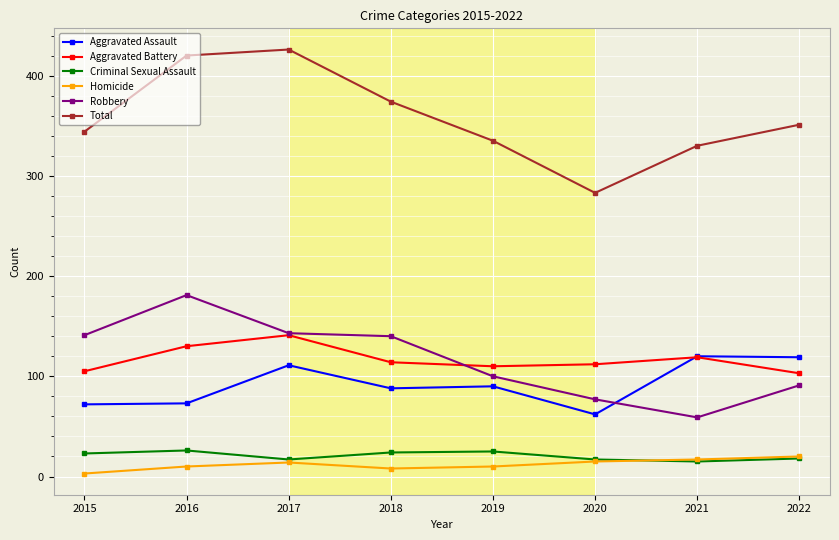

True or false: Aggravated Assault and Criminal Sexual Assault cross at least once.

False